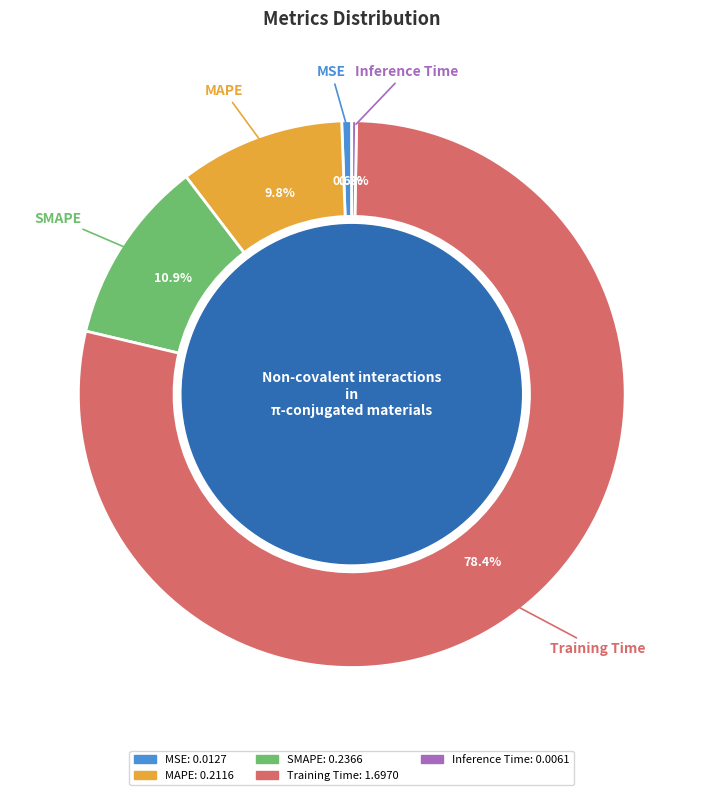

The Training Time slice represents 78% of the pie. True or false?

True